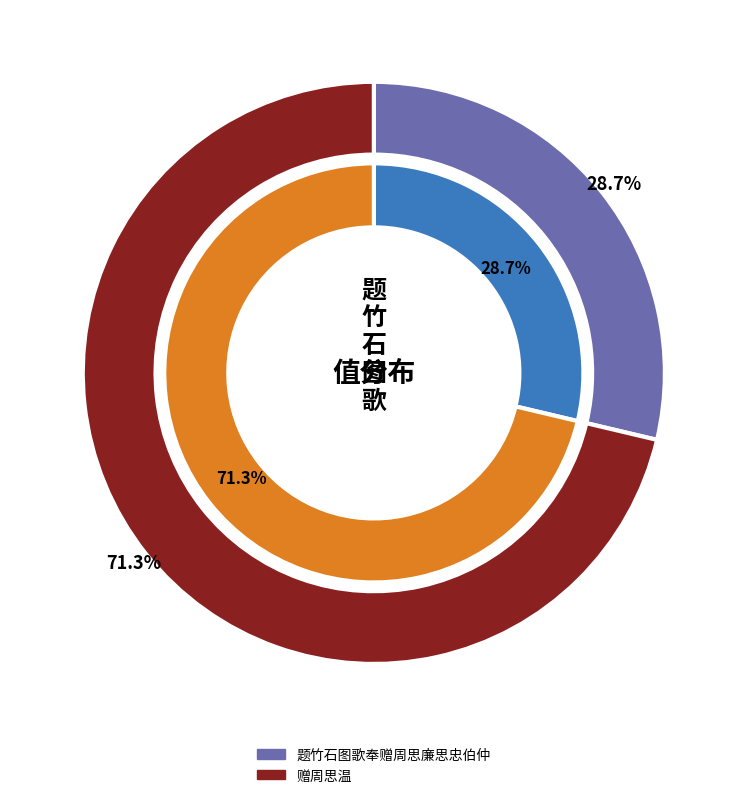

Approximately how many times larger is the value at 题竹石图歌奉赠周思廉思忠伯仲 compared to 赠周思温?

0.4